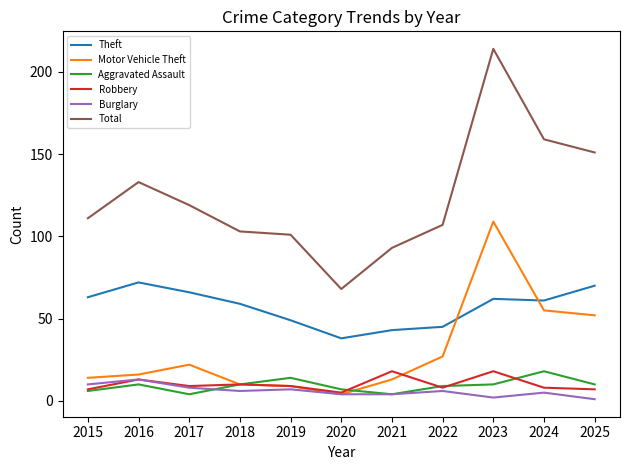

At which category is the sum across all series the highest?

2023